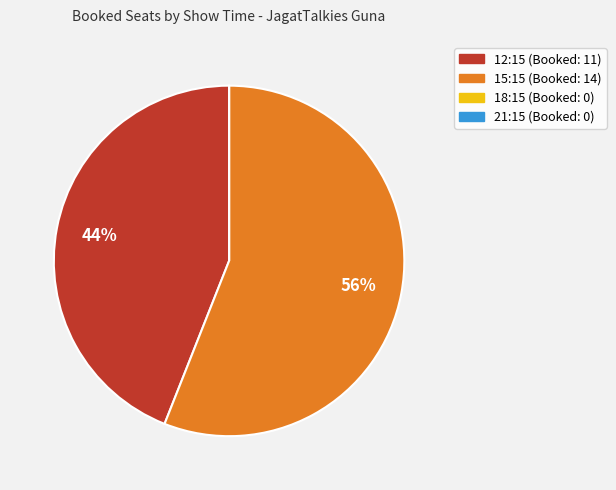

What is the largest slice in the pie chart?

15:15